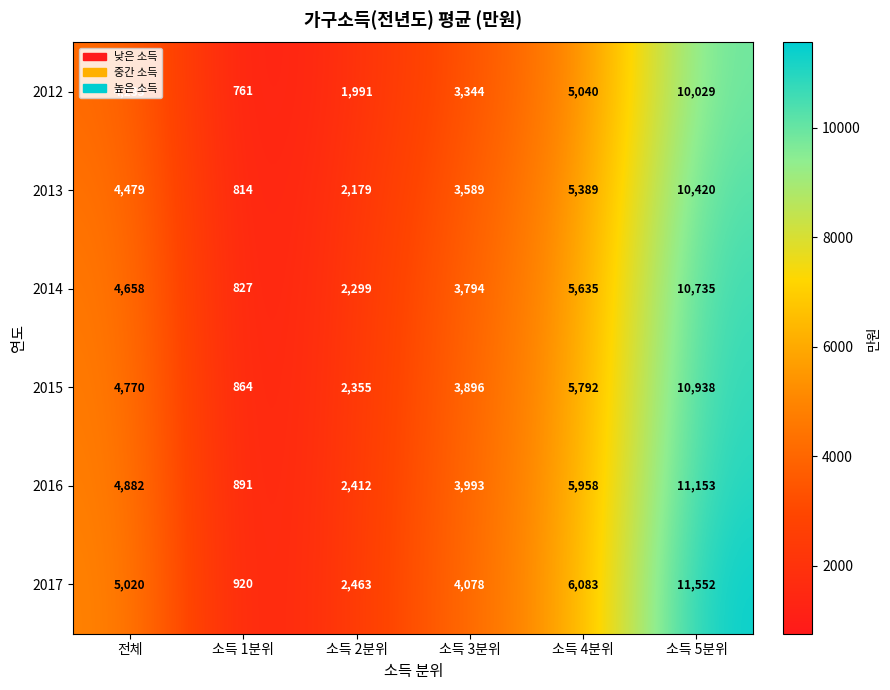

What is the sum of the 2017 values at 소득 5분위 and 전체?

16572